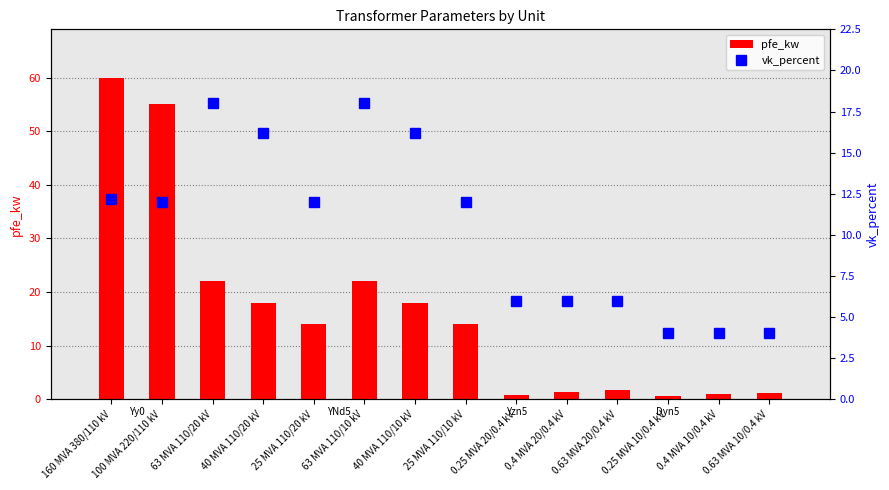

What is the difference between the vk_percent values at 0.63 MVA 10/0.4 kV and 100 MVA 220/110 kV?

8.0